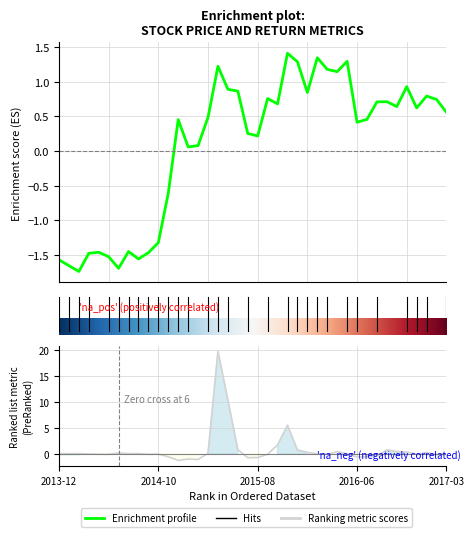

What is the maximum value shown in the chart?

19.8